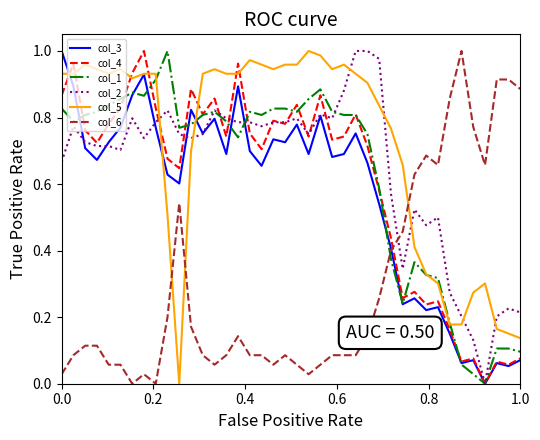

Which series has the largest total across all categories?

col_5